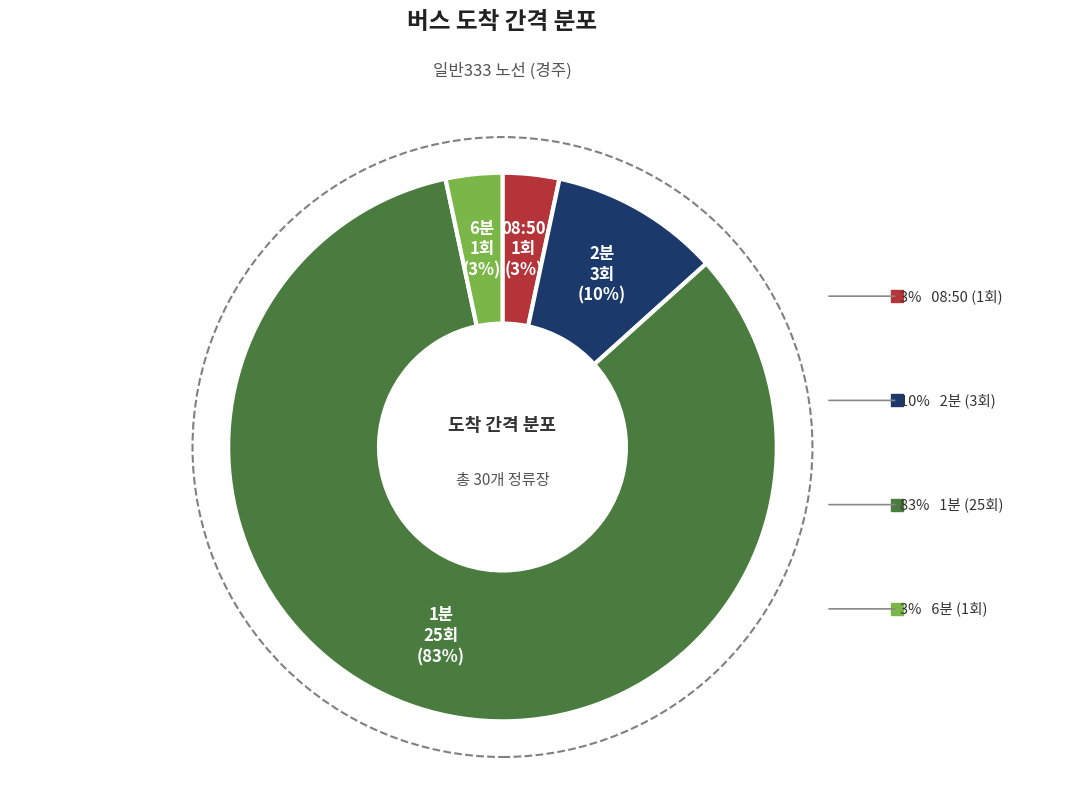

Does any single category account for the majority?

Yes